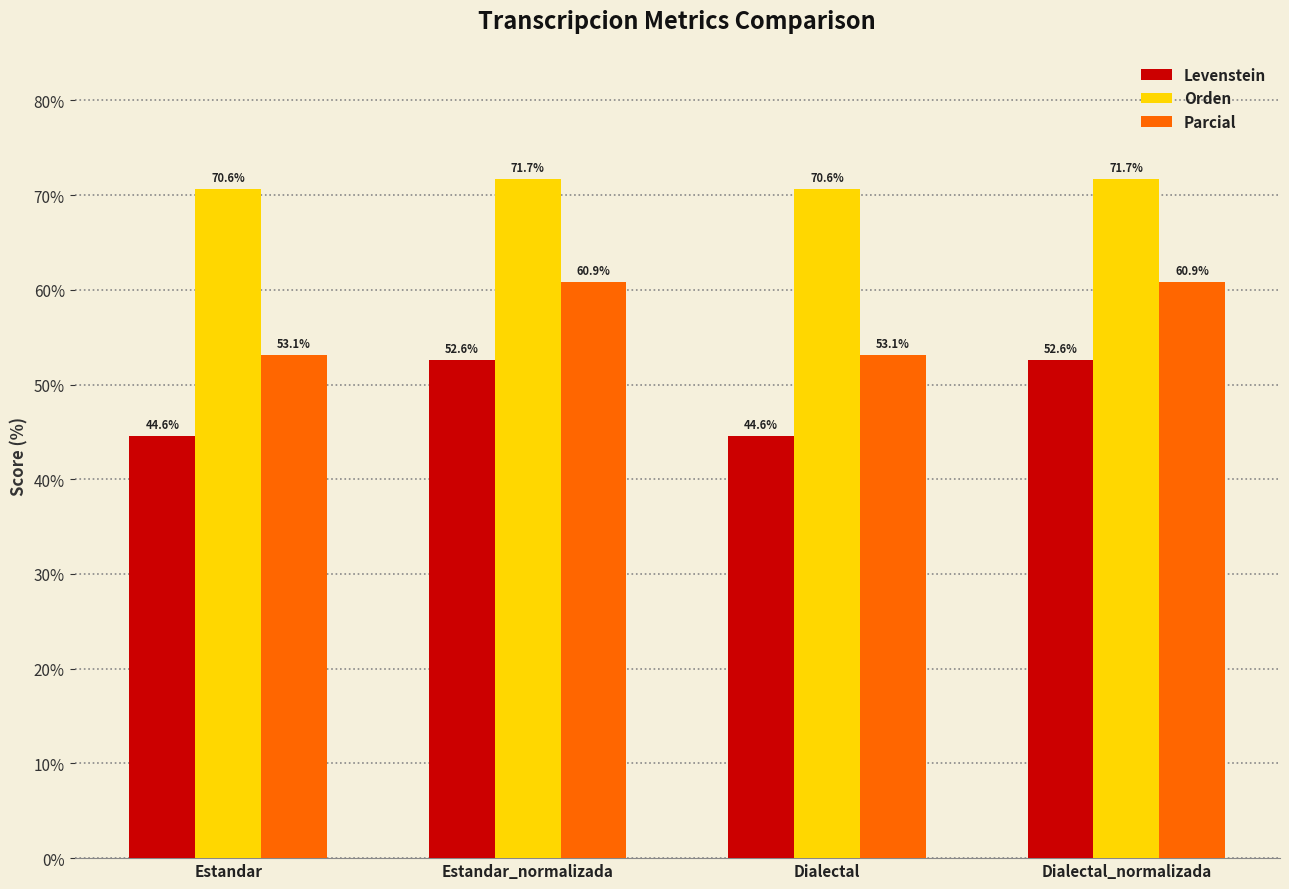

Reading right to left, what are all the values shown in this chart?

Levenstein: Dialectal_normalizada=52.6	Dialectal=44.6	Estandar_normalizada=52.6	Estandar=44.6
Orden: Dialectal_normalizada=71.7	Dialectal=70.6	Estandar_normalizada=71.7	Estandar=70.6
Parcial: Dialectal_normalizada=60.9	Dialectal=53.1	Estandar_normalizada=60.9	Estandar=53.1